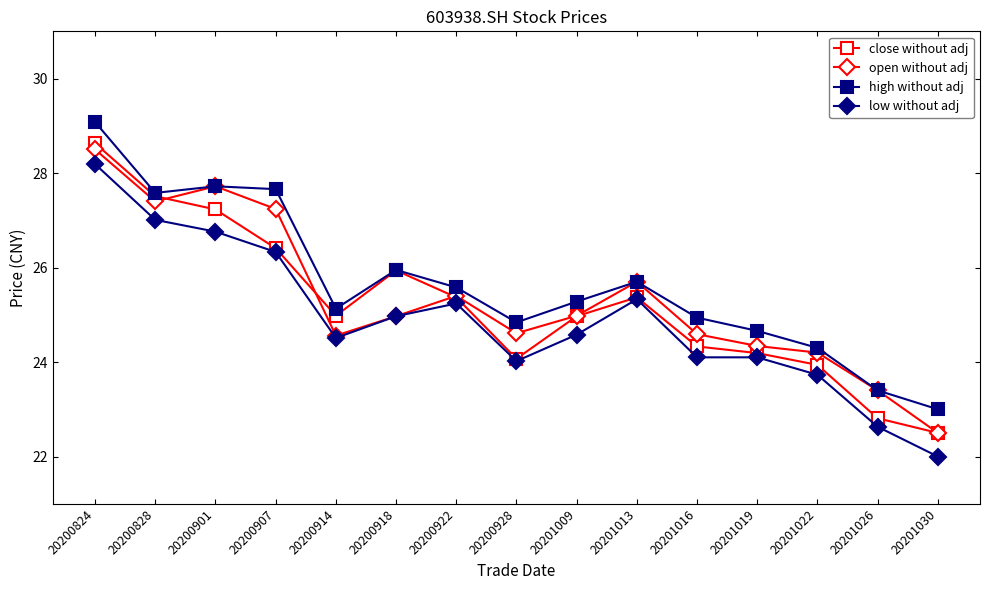

What is the value of the close without adj point at the 15th from the left?

22.5